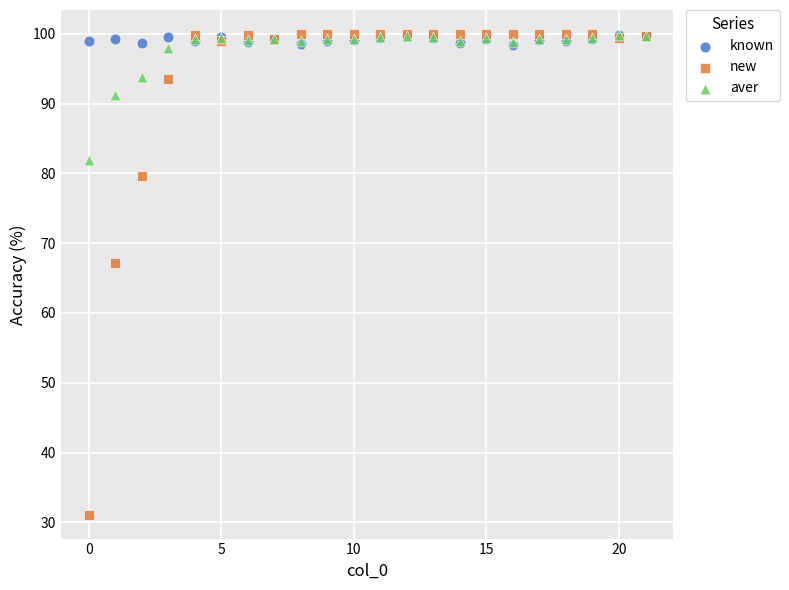

Across all series, what Y value is closest to 65?

67.2